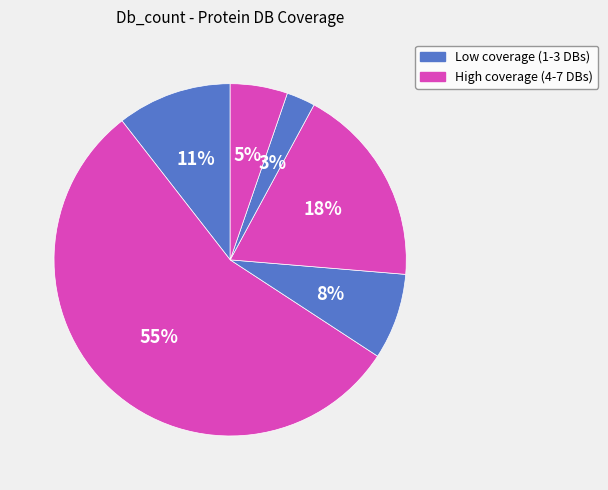

Count the number of slices in the pie.

6